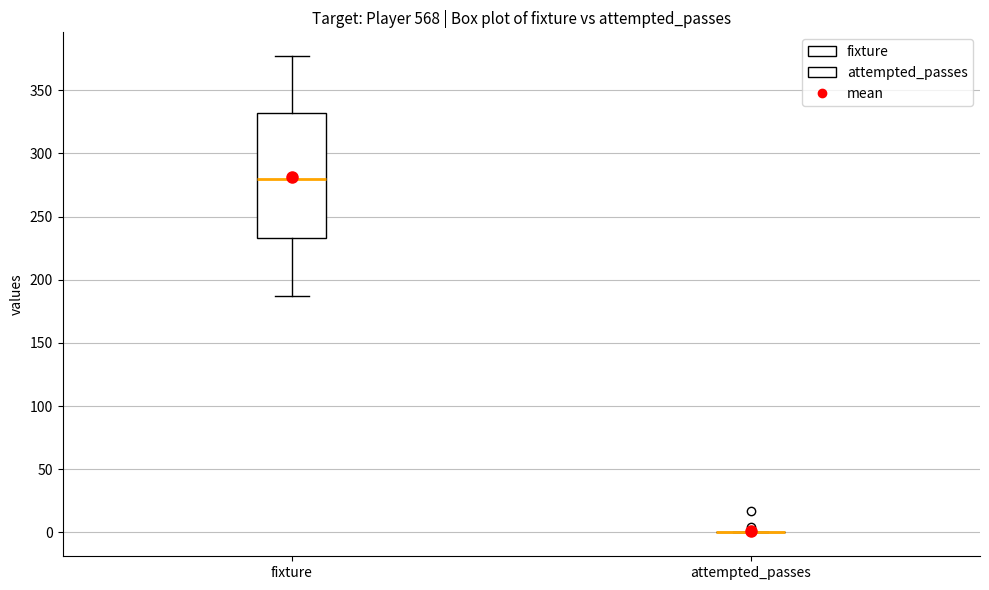

Reading left to right, read every box against the y-axis: the position of its median line, the range the box covers, and the ends of its whiskers. The values are not printed on the chart, so give them approximately, as read against the axis.

fixture: median 280, box 235 to 330, whiskers 185 to 375
attempted_passes: box collapsed to a line at 0, whiskers 0 to 0